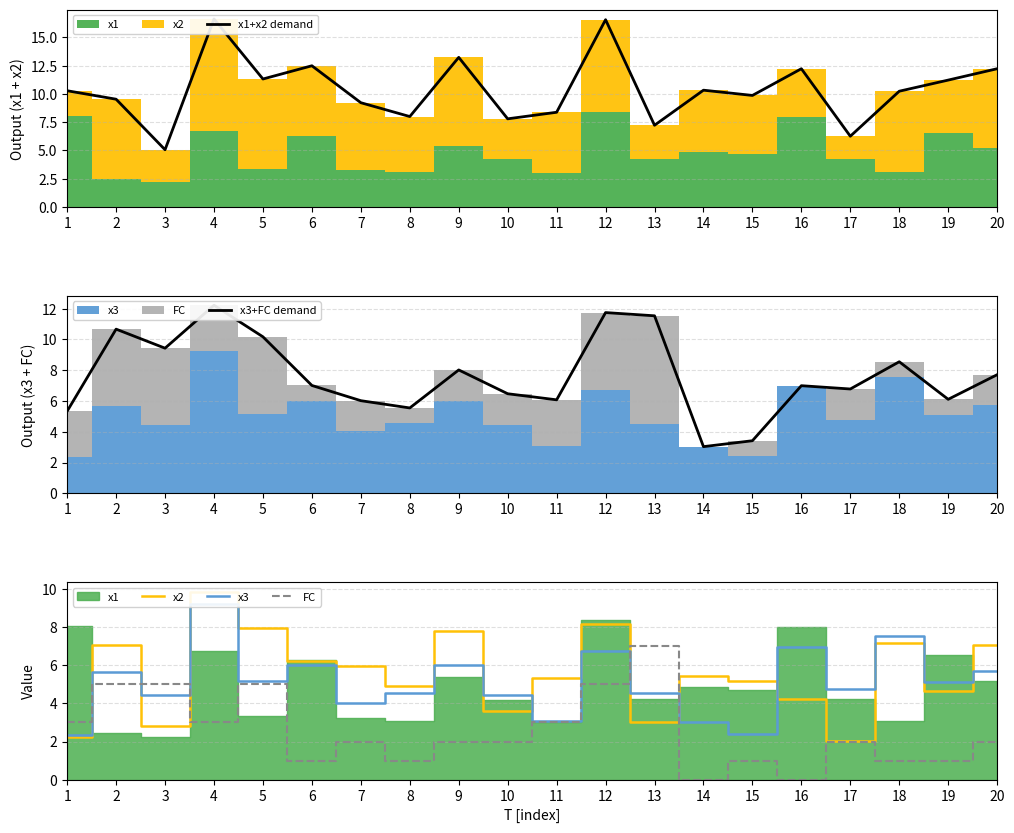

At 20, list the series in order from largest to smallest.

x1+x2 demand, x3+FC demand, x2, x3, FC